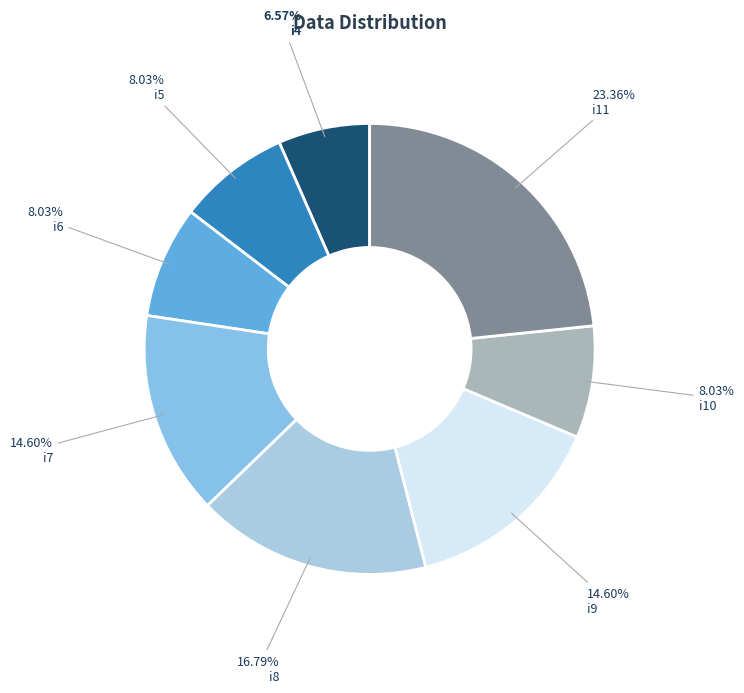

How many segments does this pie chart have?

8